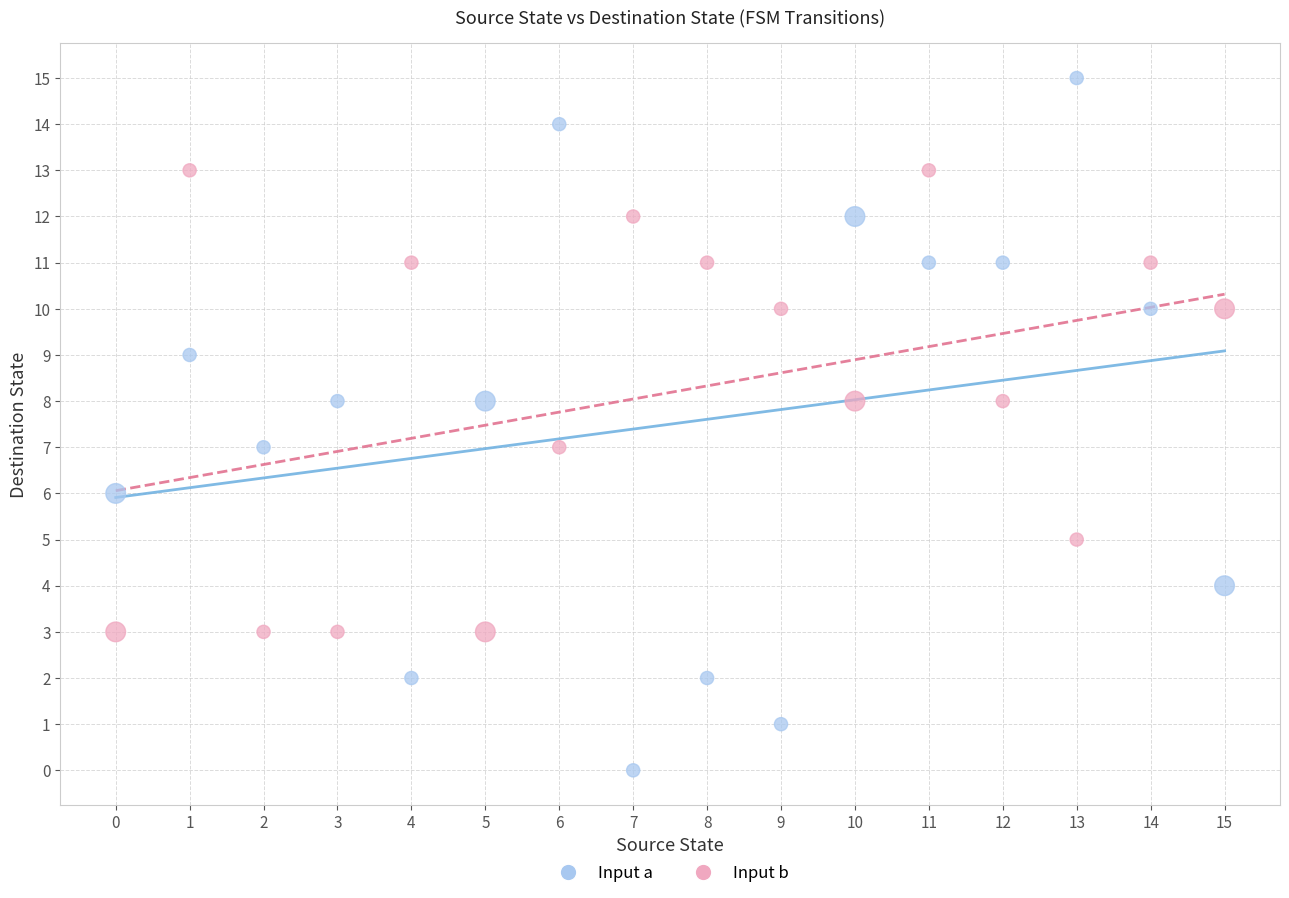

Across all data points, what is the range of Y values (max minus min)?

15